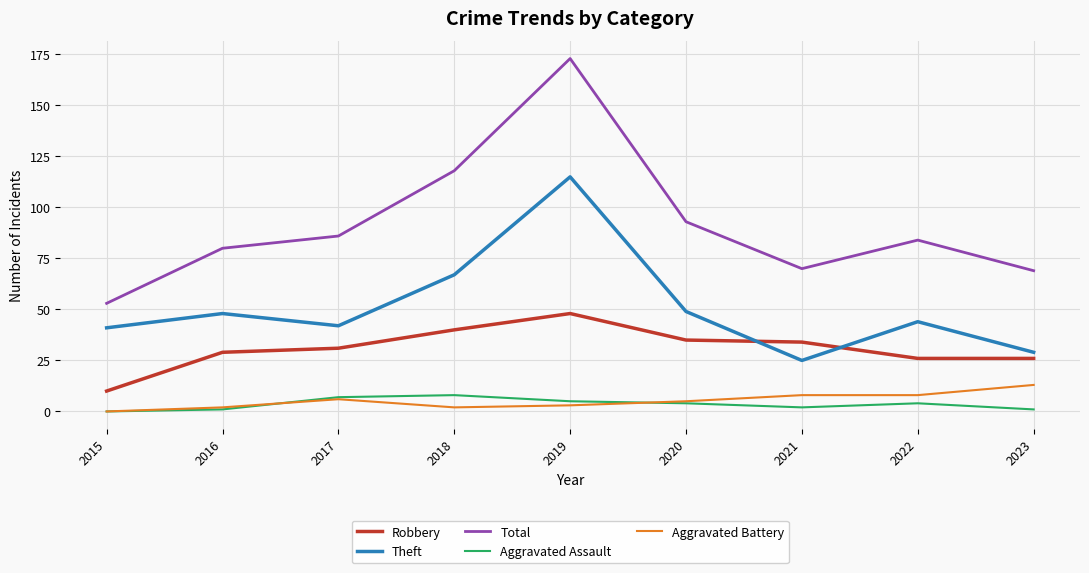

What is the lowest value of the Theft series?

25